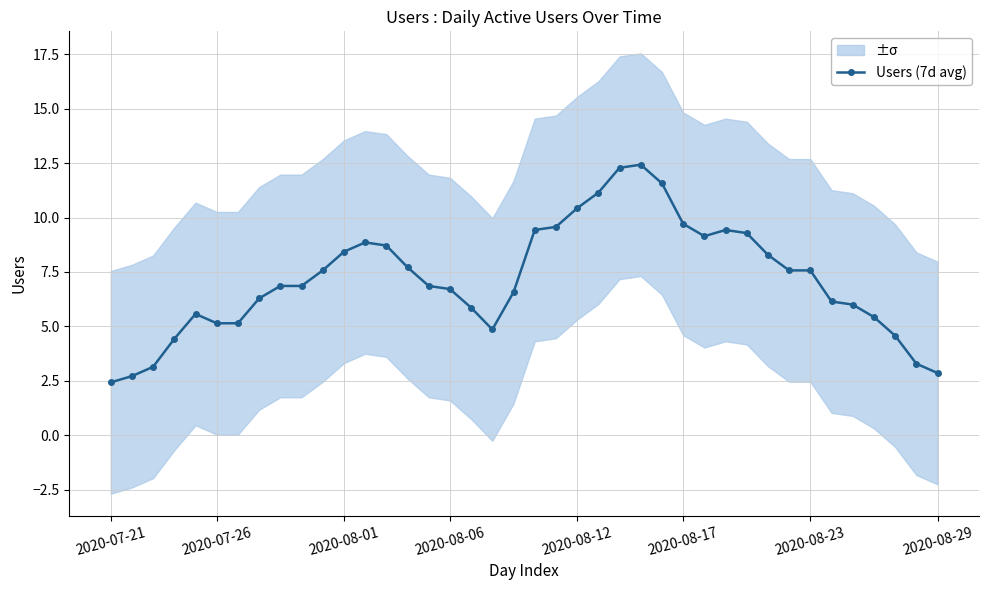

Is it true that Users (7d avg) equals 2.4 at 2020-07-21?

True